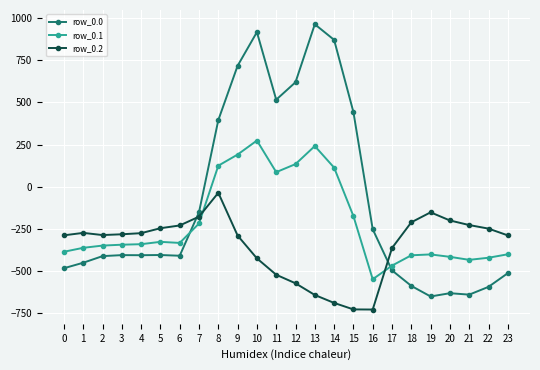

True or false: row_0.1 has more than 1 points higher than both neighbors.

True